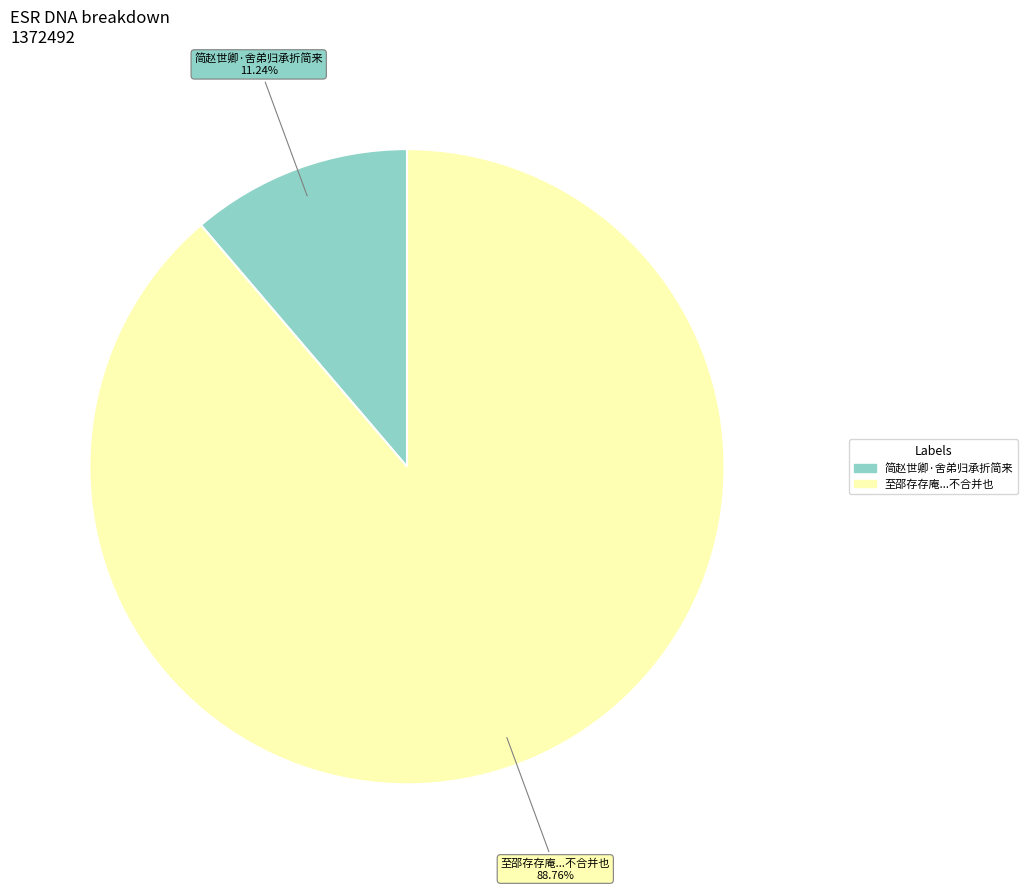

Is there a majority slice in this chart?

Yes